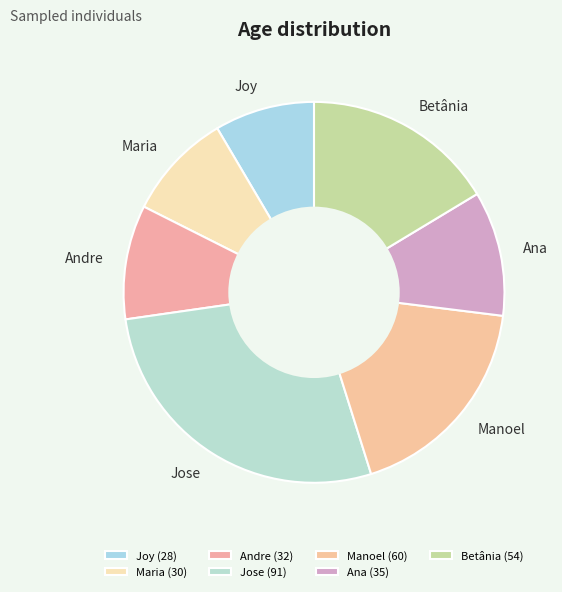

The Andre slice represents 10% of the pie. True or false?

True